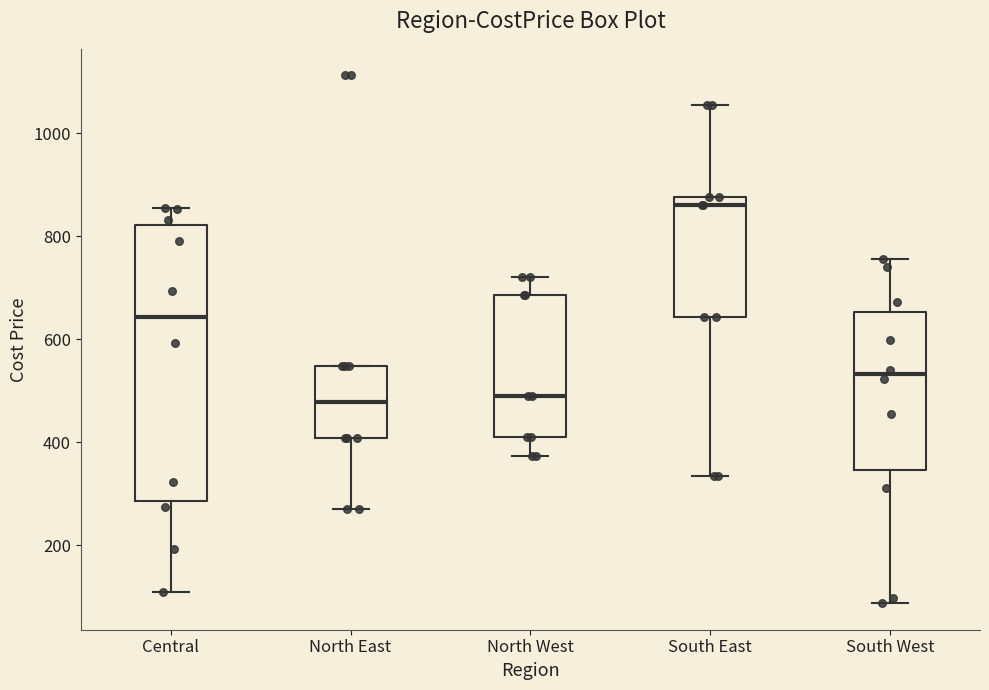

Which box is the tallest, from its lower edge to its upper edge?

Central